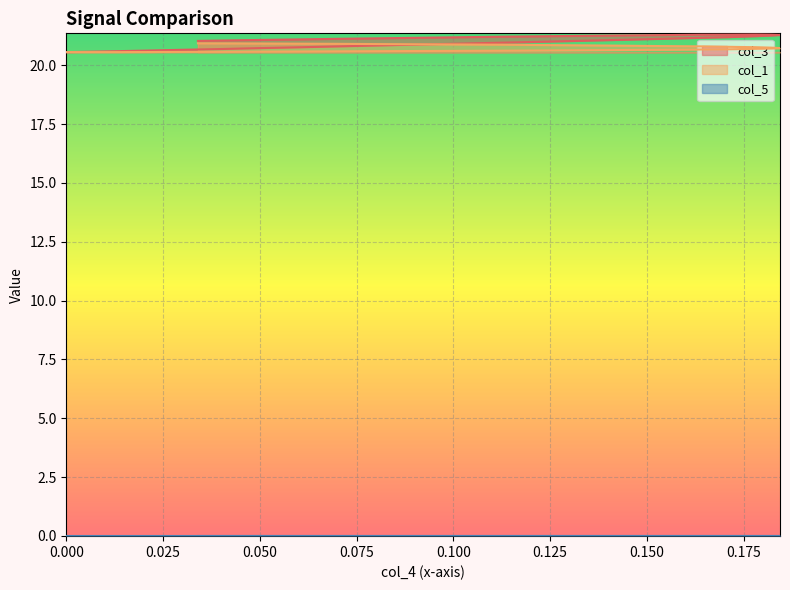

True or false: col_3 and col_1 intersect in this chart.

False